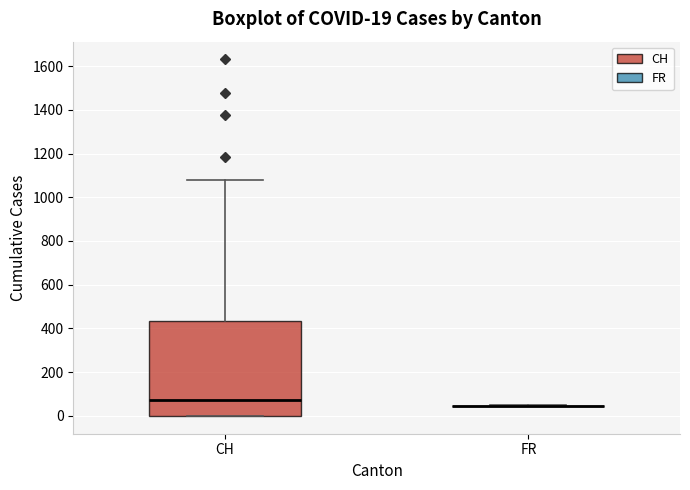

Which box is the tallest, from its lower edge to its upper edge?

CH